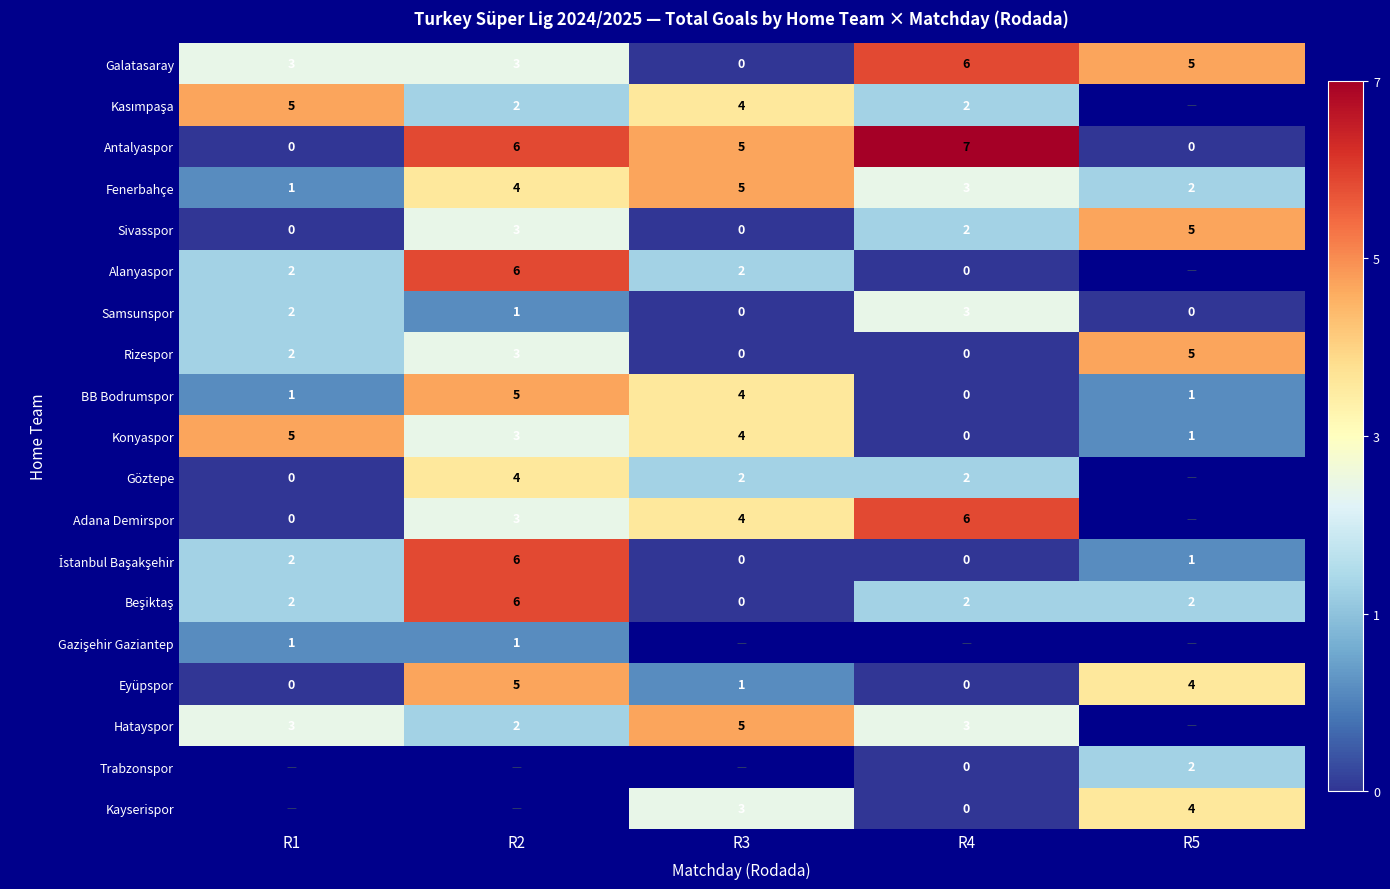

Is the value of BB Bodrumspor at R5 greater than the value of Rizespor at R4?

Yes